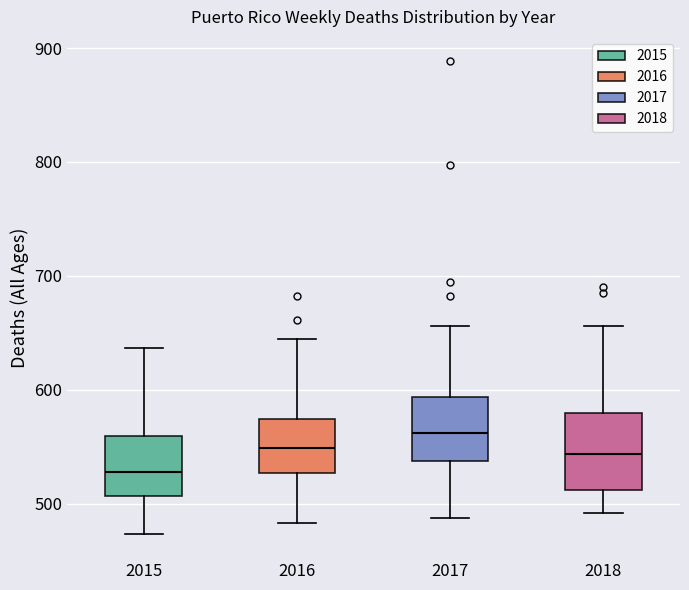

Where does the upper whisker of the box at x = 2017 end on the y-axis? The values are not printed on the chart, so give them approximately, as read against the axis.

660